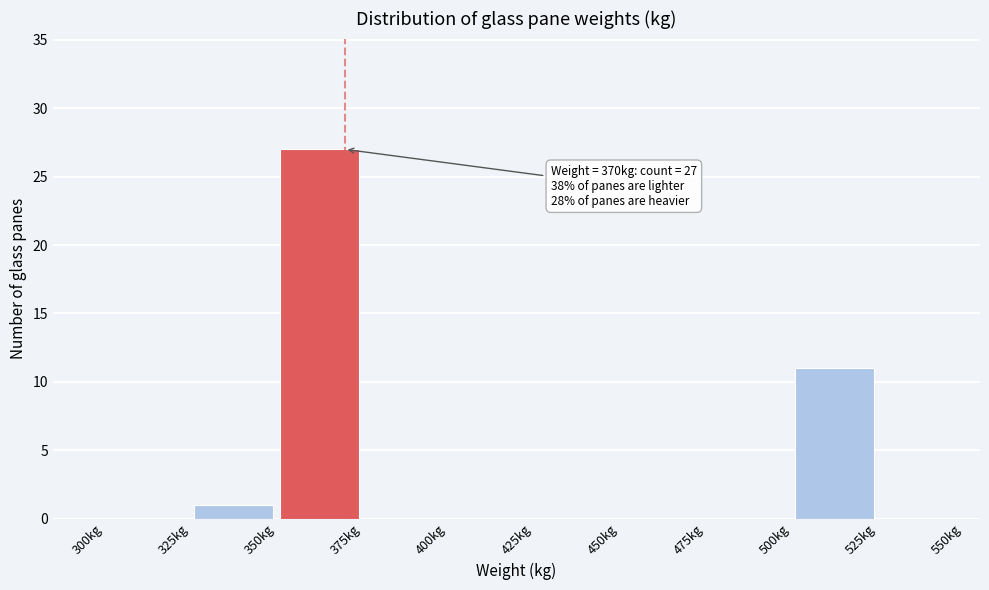

Over which range of the x-axis is the bar tallest?

350 to 375